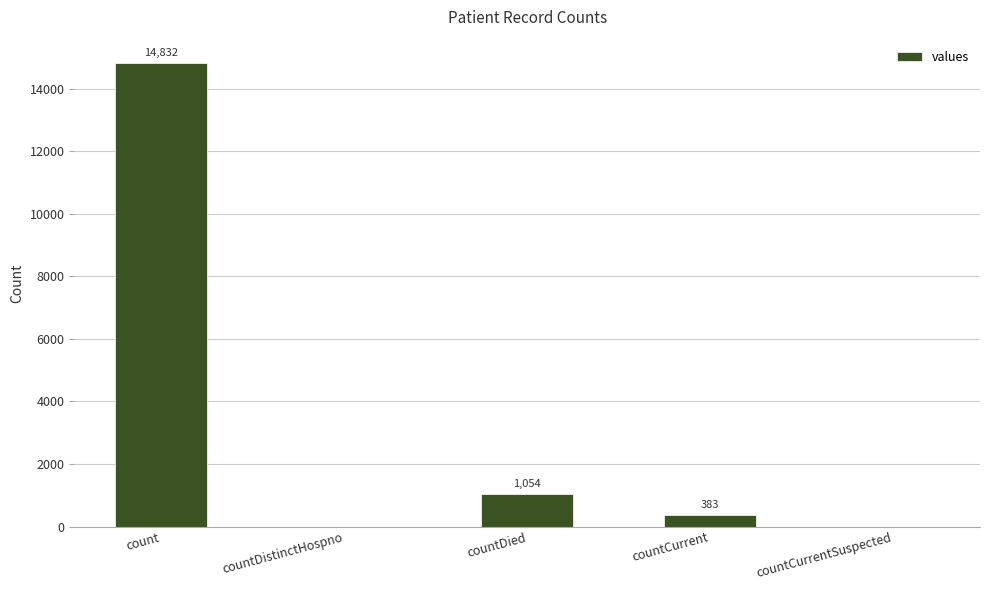

Reading right to left, transcribe all the data shown in this chart.

countCurrentSuspected=0	countCurrent=383	countDied=1054	countDistinctHospno=0	count=14832